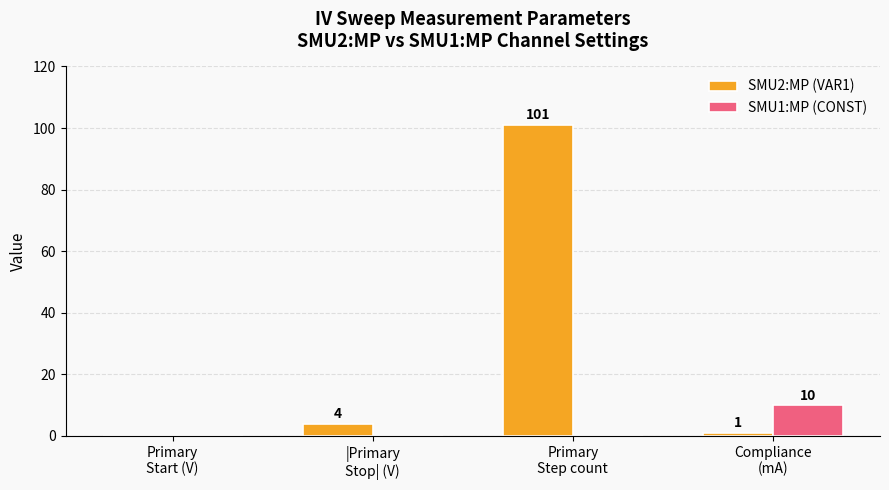

How many groups of bars are there?

4